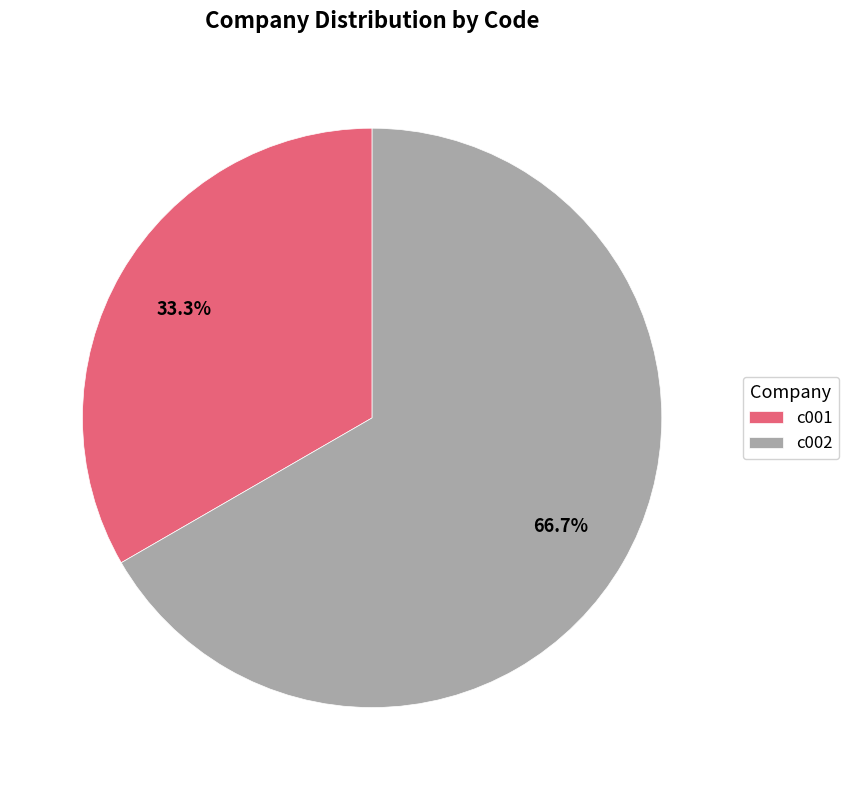

Do c002 and c001 together represent more than half of the pie?

Yes